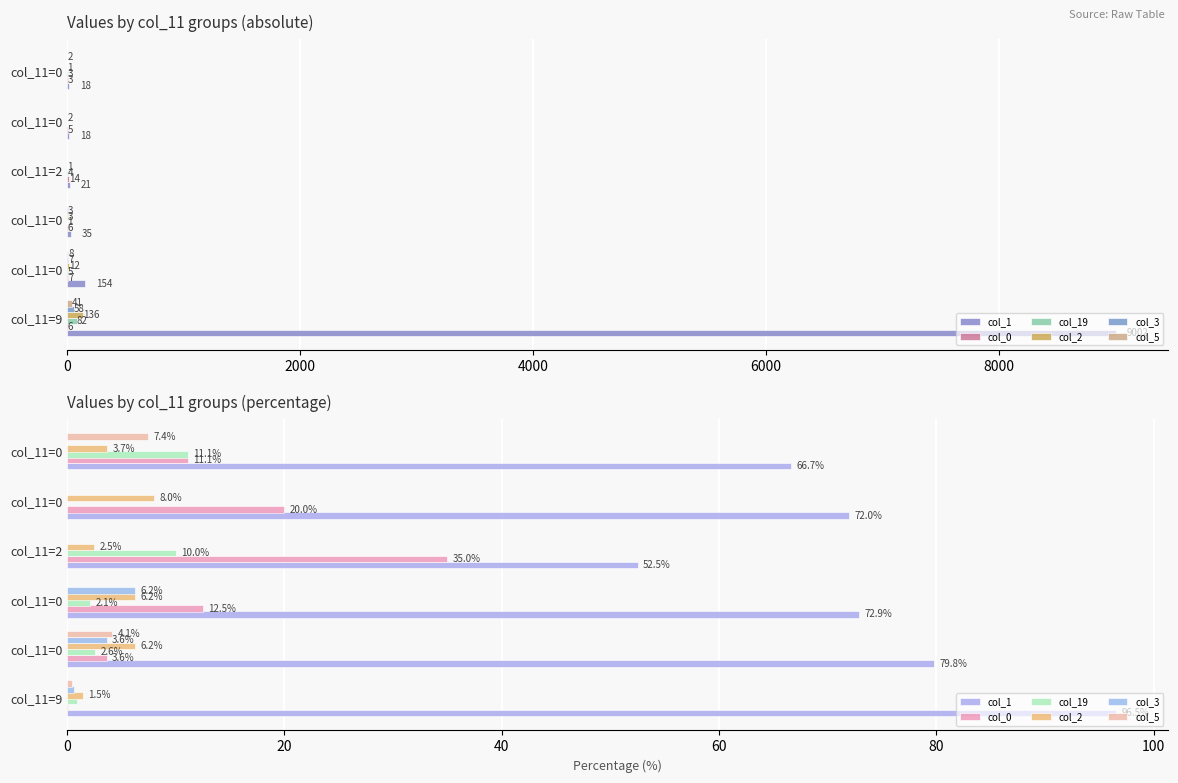

What is the sum of all col_3 values?

10.5